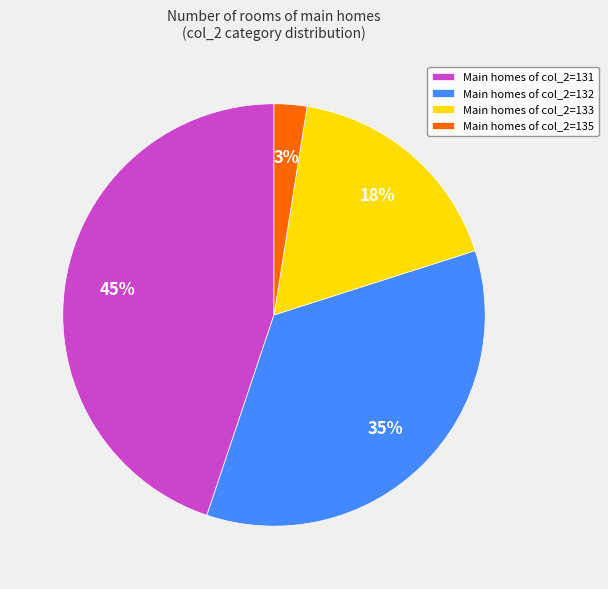

Which has a higher value, Main homes of col_2=131 or Main homes of col_2=133?

Main homes of col_2=131